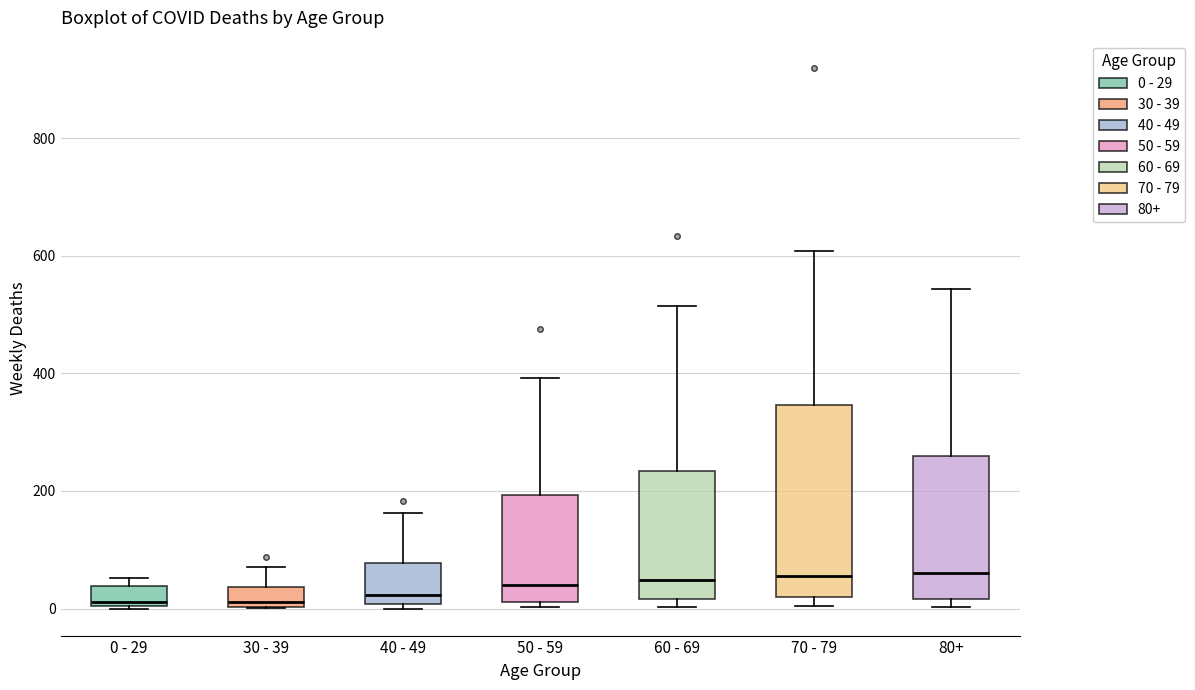

Reading left to right, transcribe this box plot: for each box, give where its median line is, the range the box spans, and where its two whiskers end, as read against the y-axis. The values are not printed on the chart, so give them approximately, as read against the axis.

0 - 29: median 20, box 0 to 40, whiskers 0 to 60
30 - 39: median 20, box 0 to 40, whiskers 0 to 80
40 - 49: median 20, box 0 to 80, whiskers 0 (just below the box's lower edge) to 160
50 - 59: median 40, box 20 to 200, whiskers 0 to 400
60 - 69: median 40, box 20 to 240, whiskers 0 to 520
70 - 79: median 60, box 20 to 340, whiskers 0 to 600
80+: median 60, box 20 to 260, whiskers 0 to 540